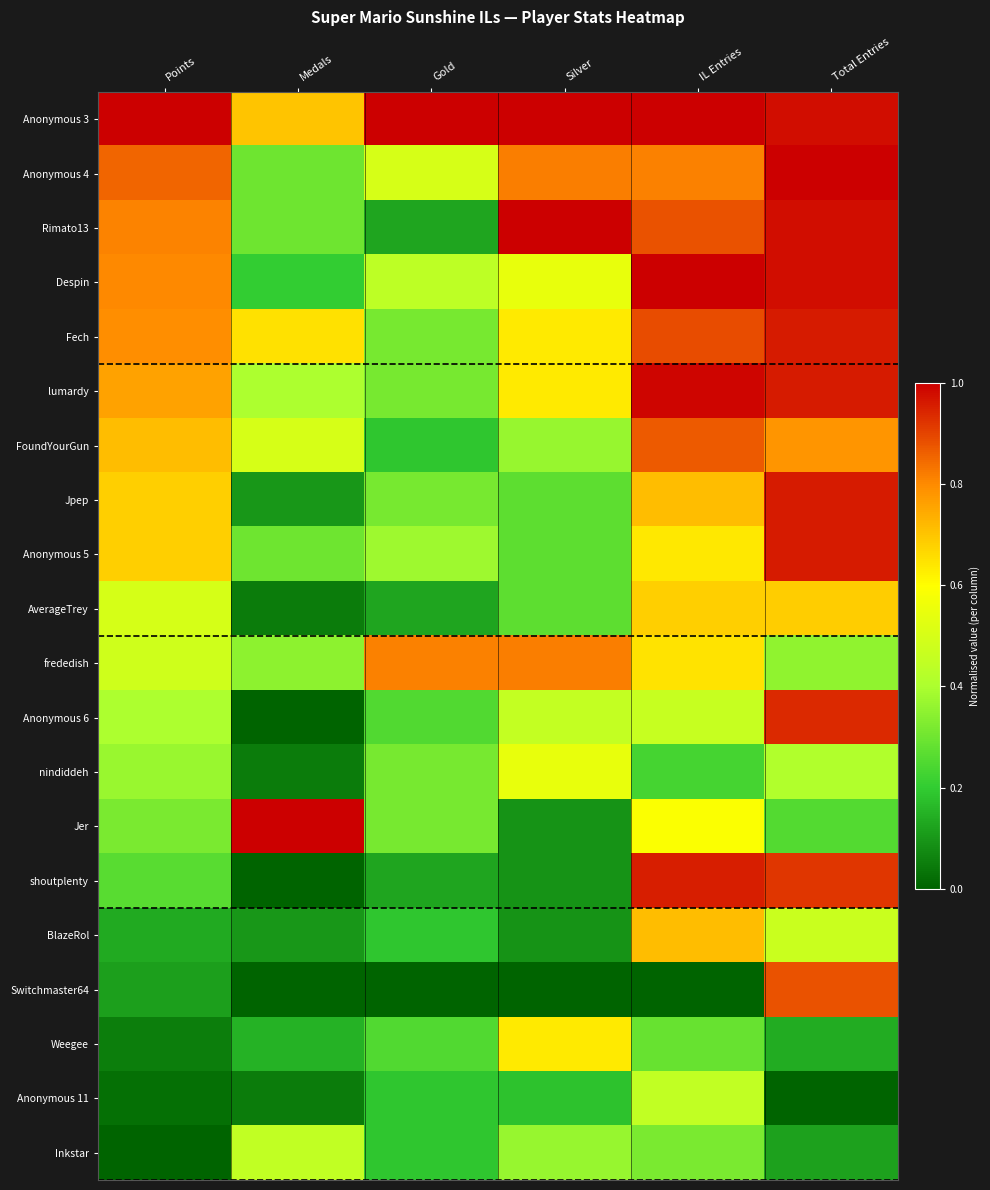

What is the difference between the highest and lowest values at Points?

1.0